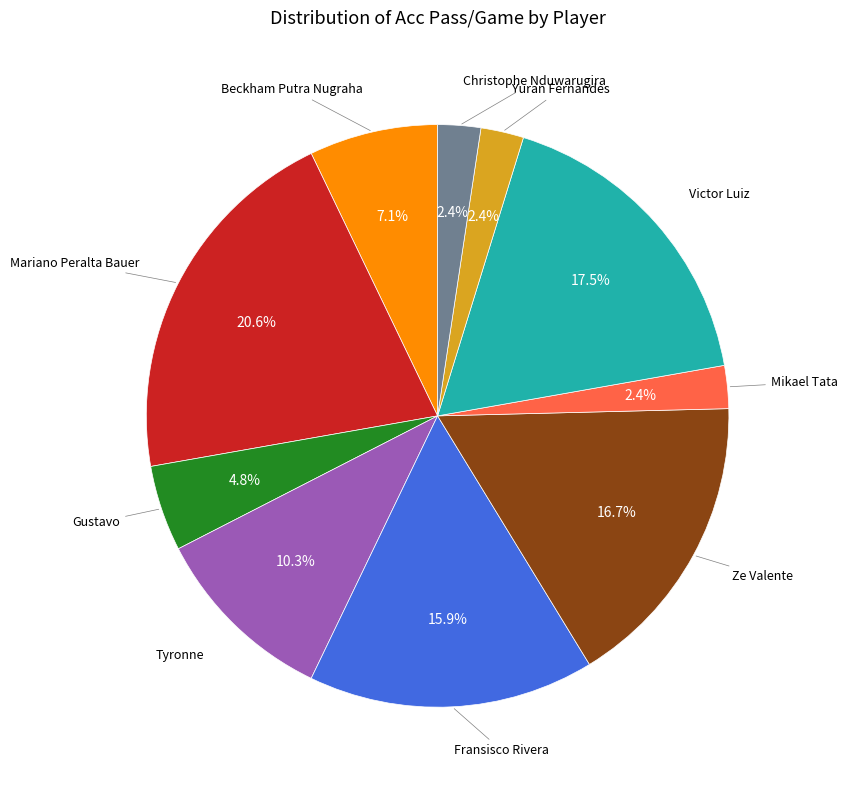

Is there a majority slice in this chart?

No